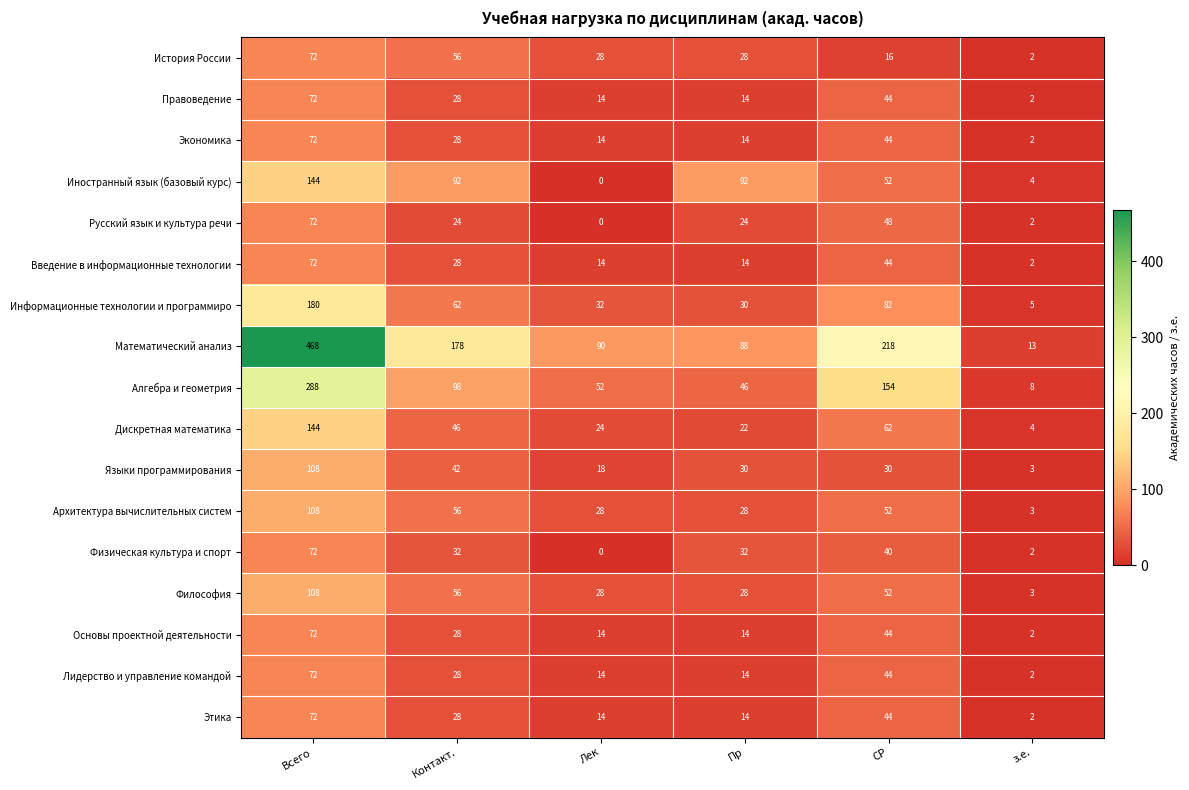

Where does the Русский язык и культура речи series first go above 24?

Всего